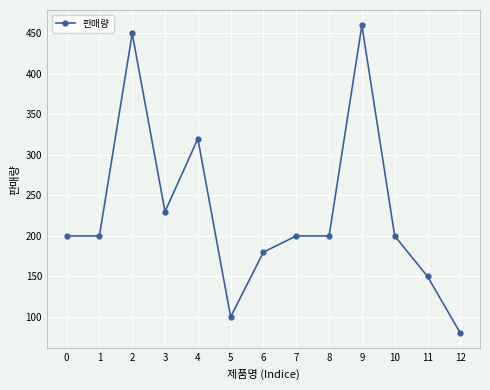

True or false: the data has more than 0 interior local peaks.

True